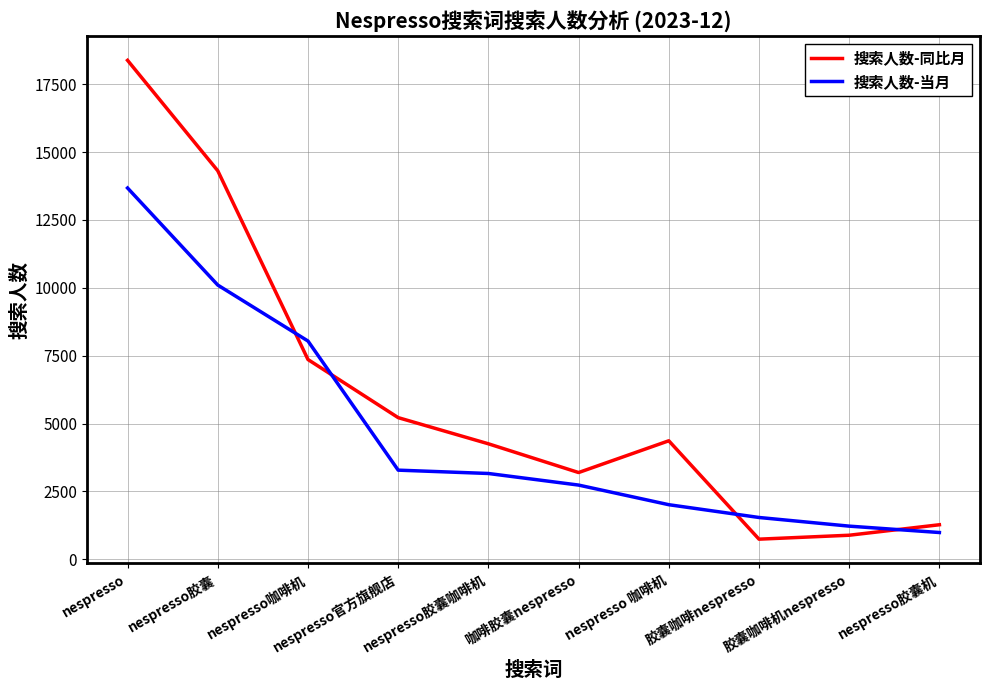

What is the sum of all 搜索人数-同比月 values?

59974